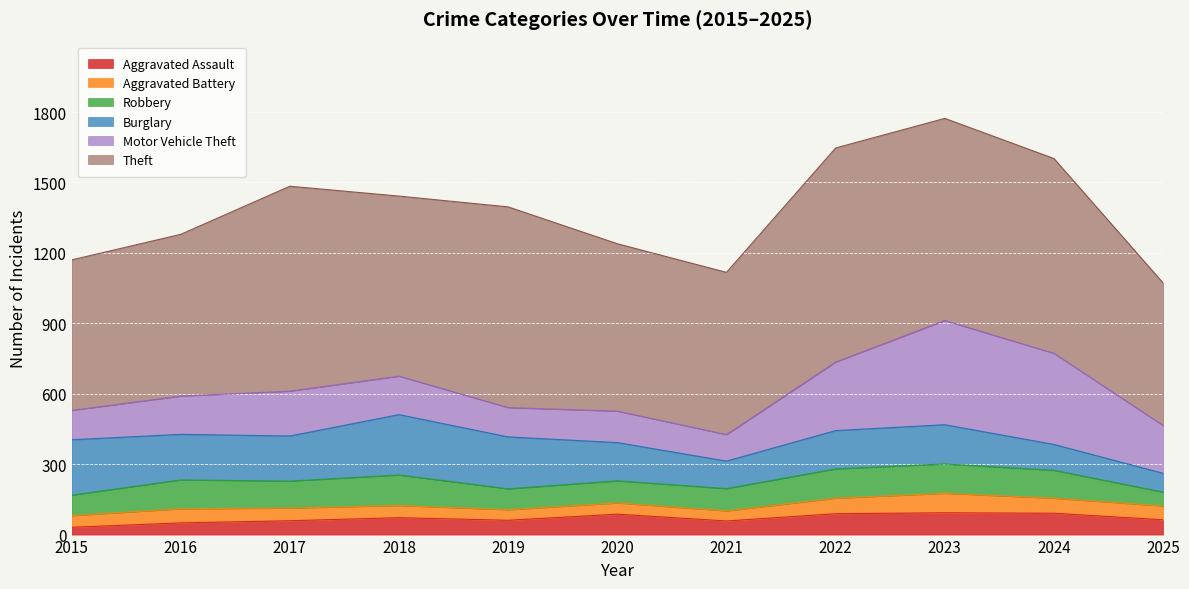

What is the value of the Aggravated Battery point at the 1st from the left?

50